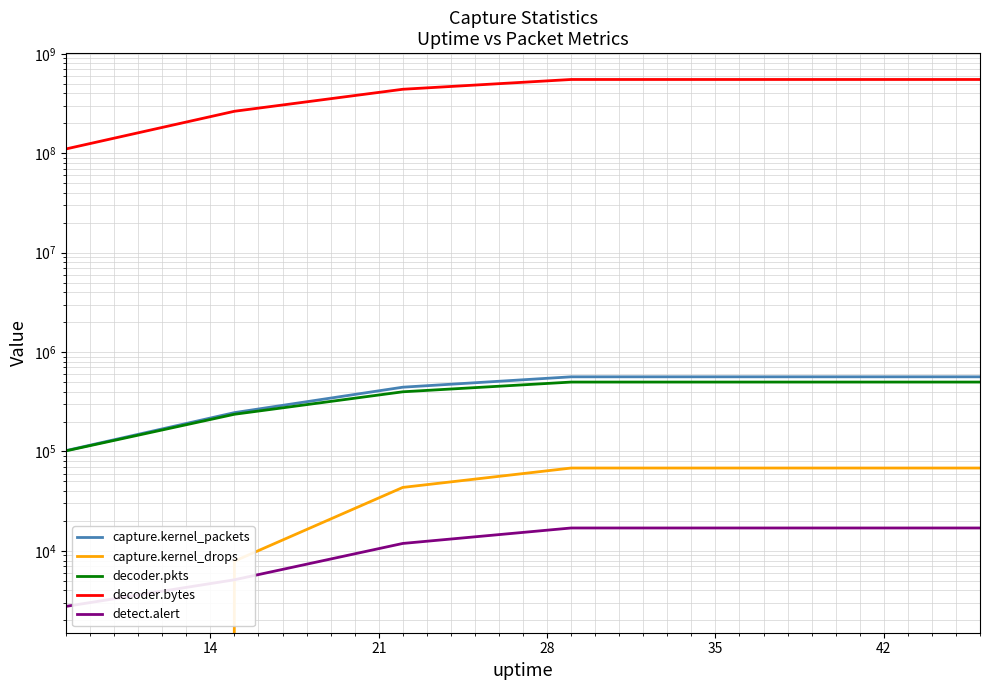

How many distinct data groups are displayed?

5